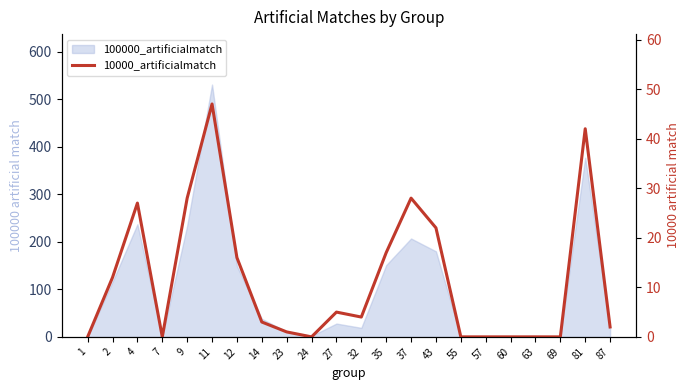

Reading left to right, extract all data points from this chart.

0	12	27	0	28	47	16	3	1	0	5	4	17	28	22	0	0	0	0	0	42	2